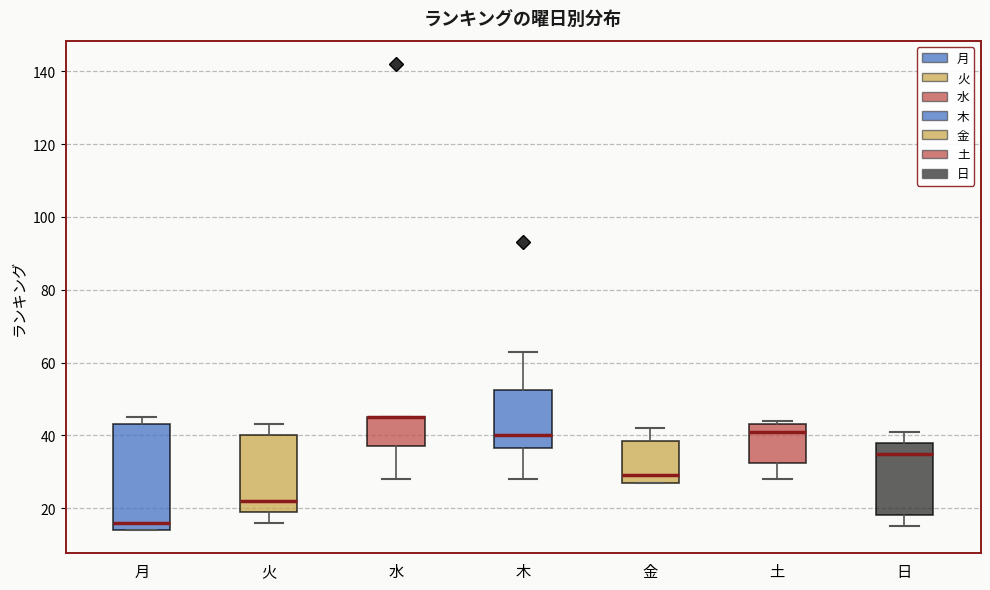

Which box is the tallest, from its lower edge to its upper edge?

月